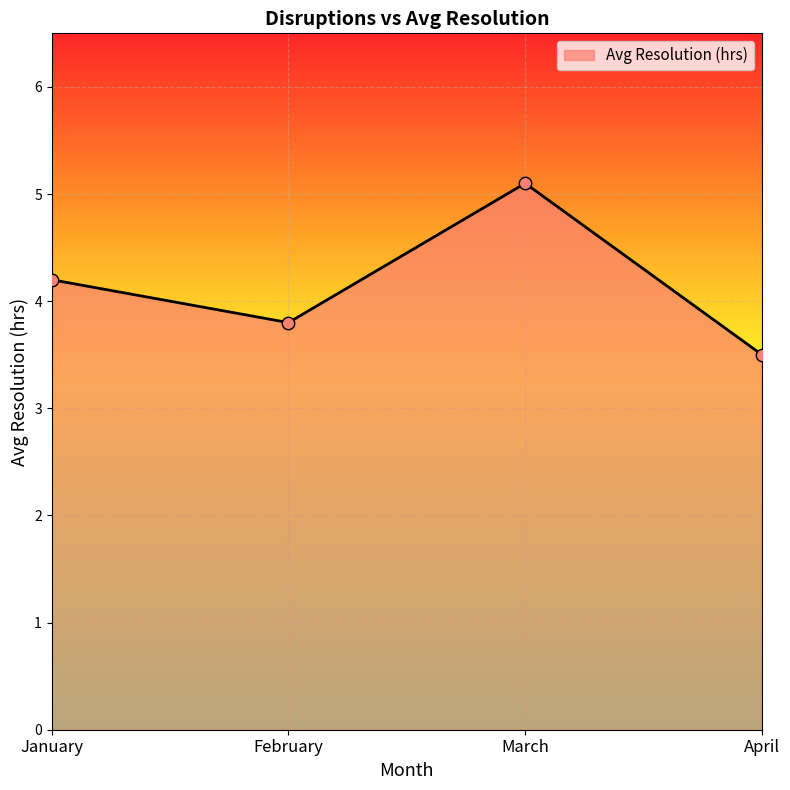

What is the ratio of the value at February to the value at January?

0.9